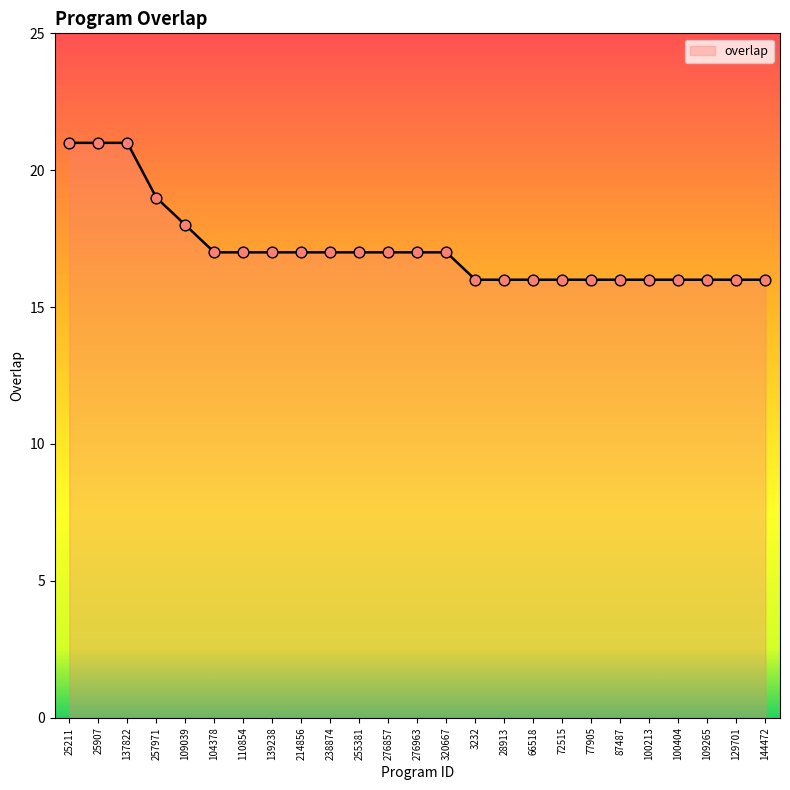

Which has a higher value, 110854 or 28913?

110854